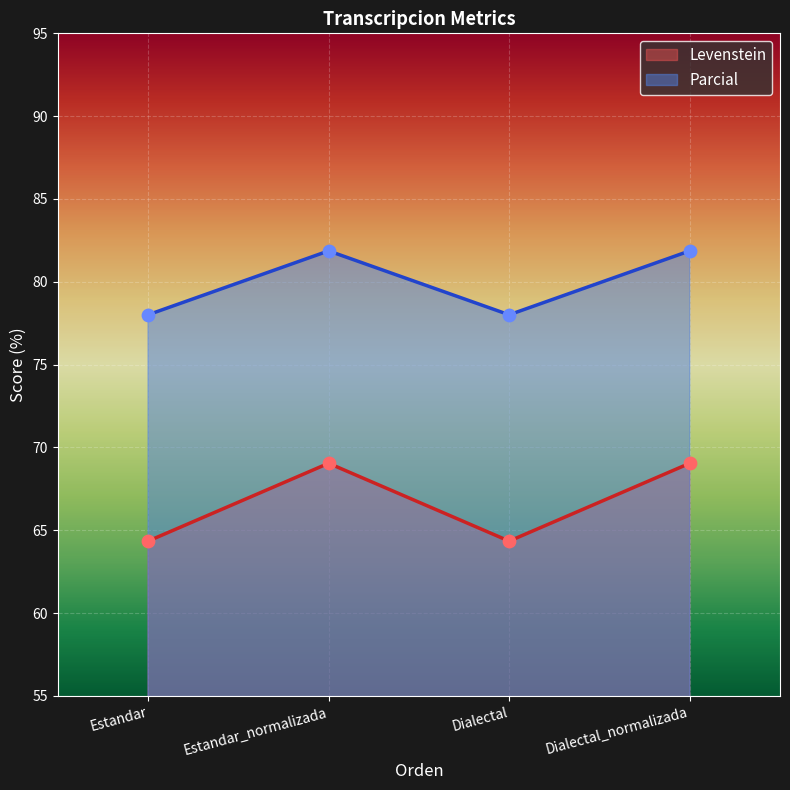

At which category is the sum across all series the highest?

Estandar_normalizada